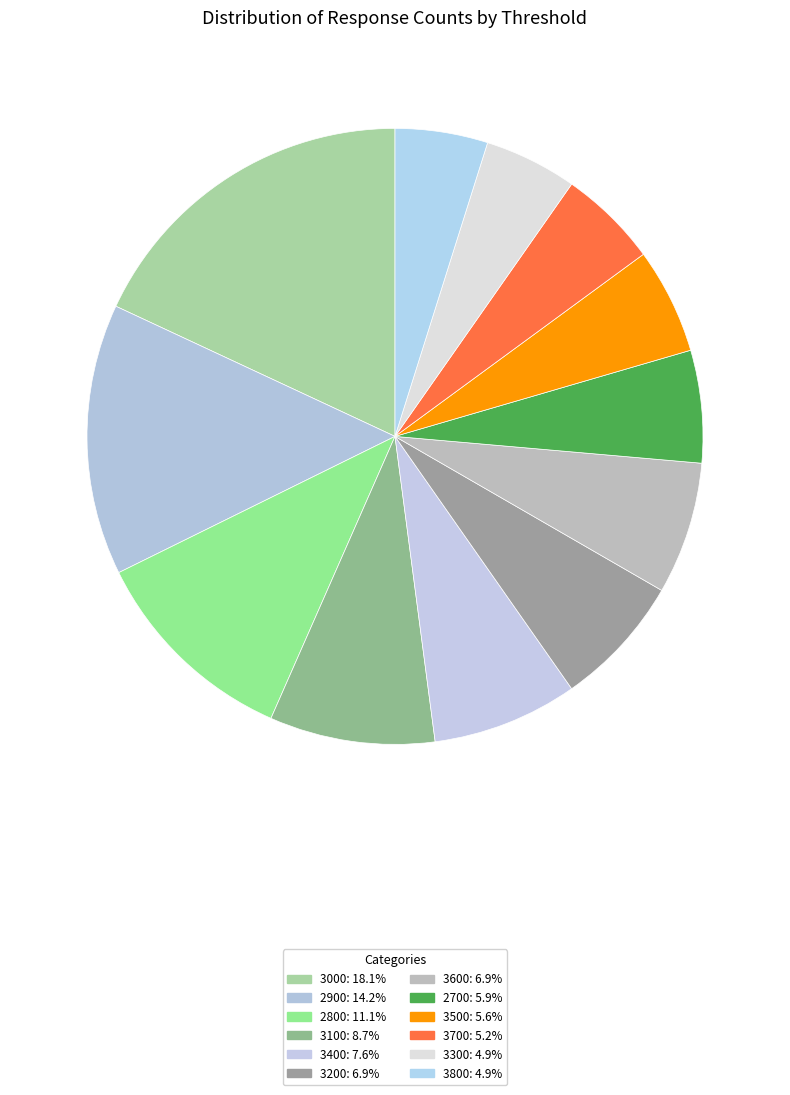

Count the number of slices in the pie.

12